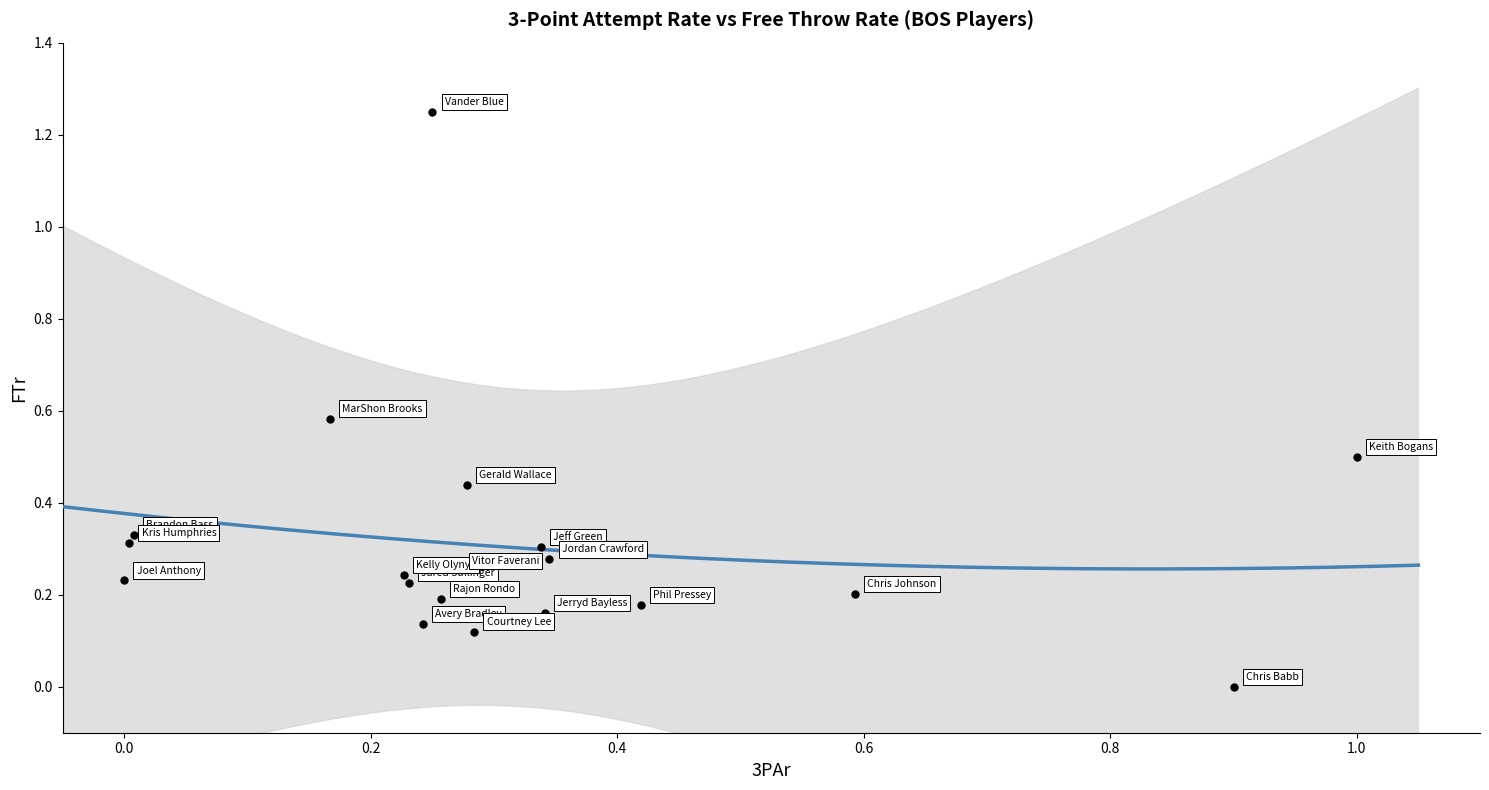

What is the range of X values (max minus min)?

1.0